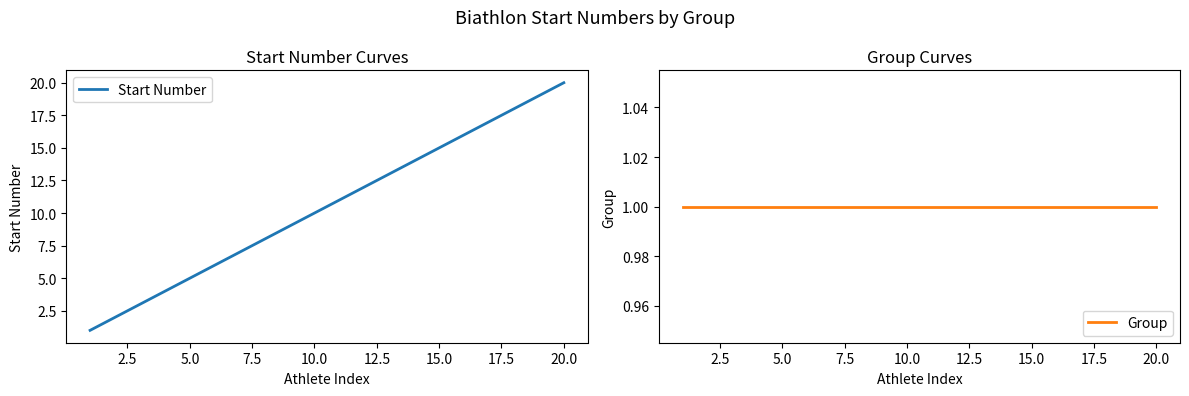

What are all the series names shown in the legend?

Start Number, Group